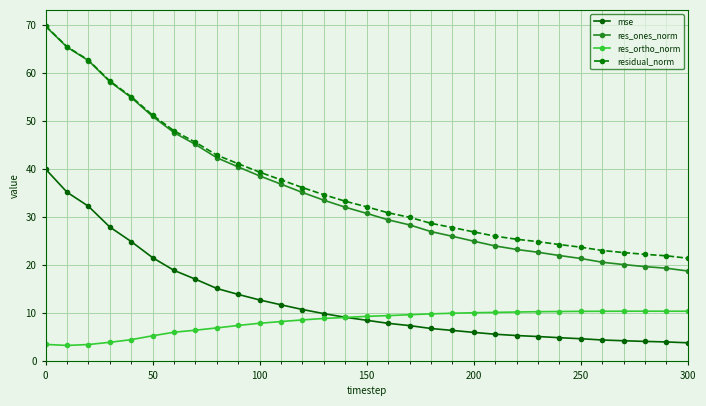

True or false: residual_norm and mse cross at least once.

False